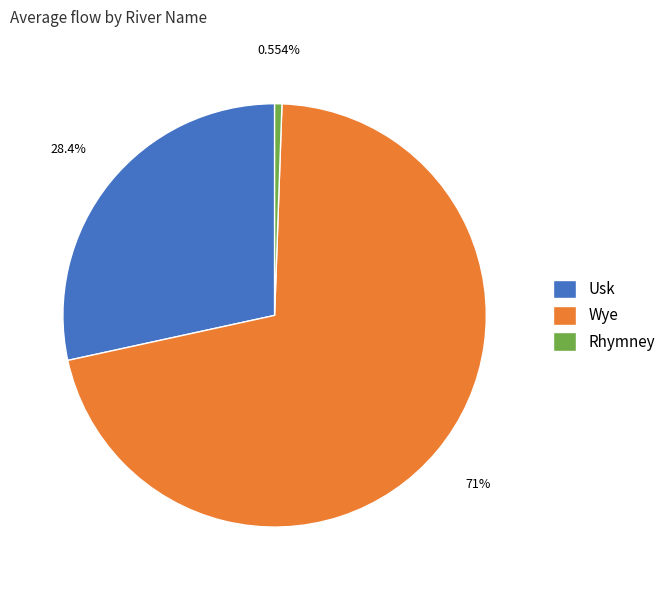

Which category has the smallest portion of the pie?

Rhymney